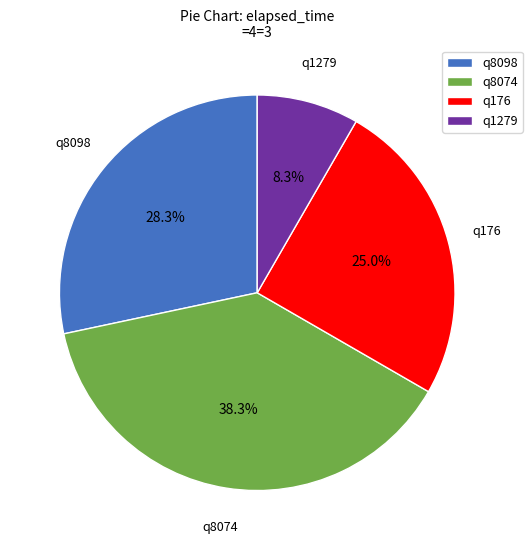

Rank the categories by value from highest to lowest.

q8074, q8098, q176, q1279